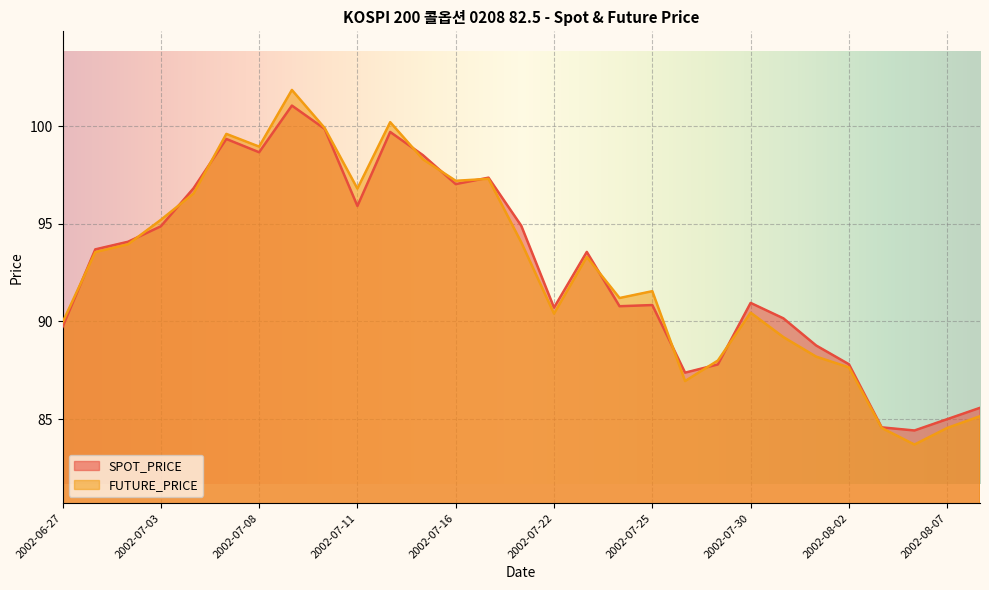

After their last crossing, which series has the higher values: SPOT_PRICE or FUTURE_PRICE?

SPOT_PRICE